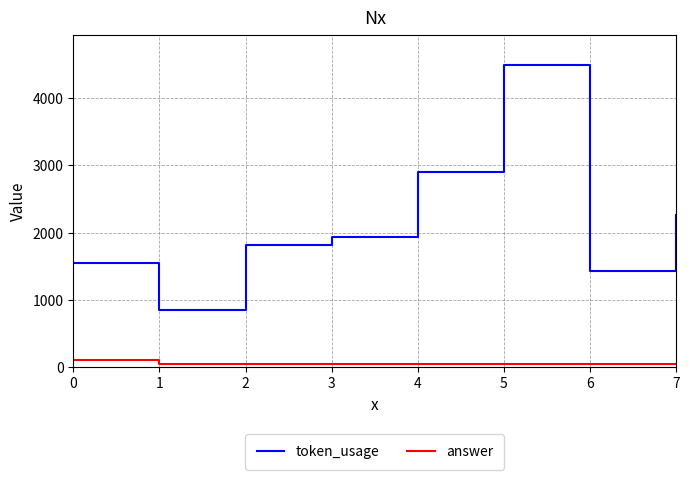

What is the difference between the maximum and second lowest values in the answer series?

55